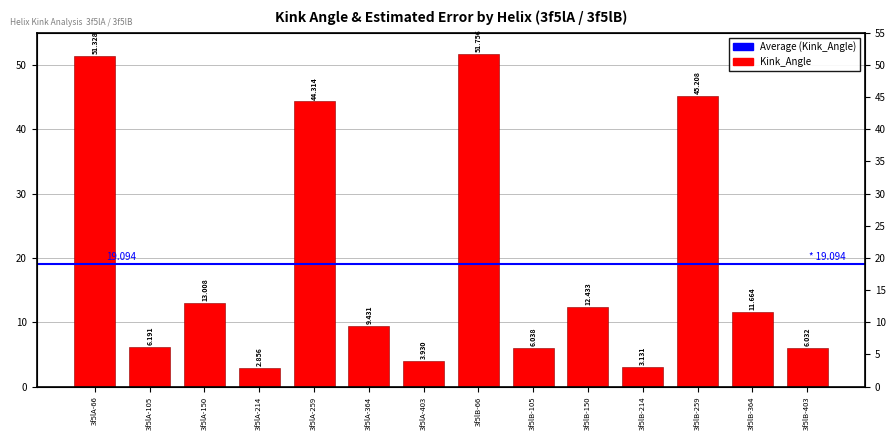

Is it true that the value at 3f5lA-150 is 13.0?

True